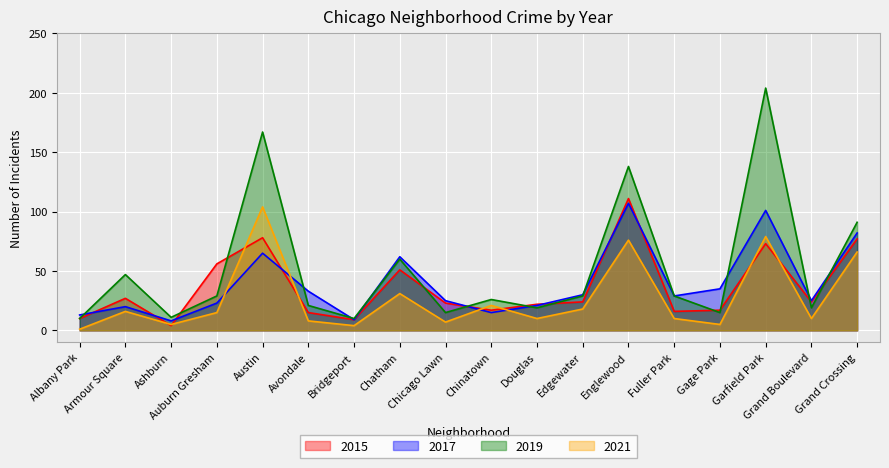

The value of 2021 at Auburn Gresham is 15. True or false?

True